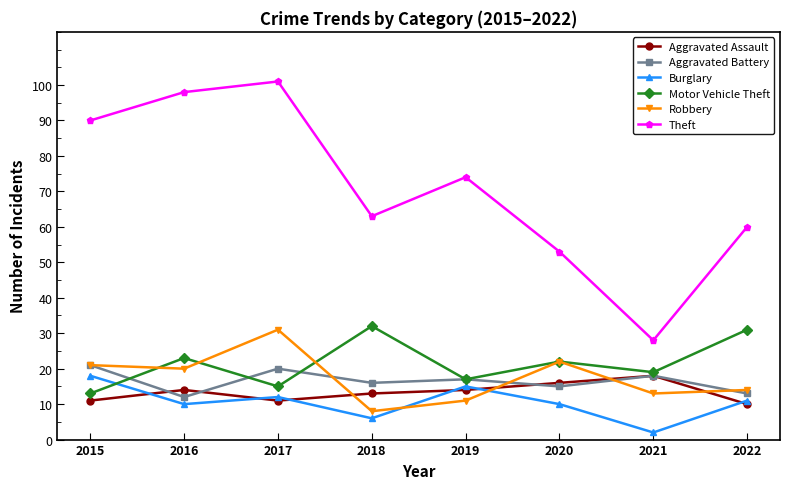

Reading right to left, extract all data points from this chart.

Aggravated Assault: 10	18	16	14	13	11	14	11
Aggravated Battery: 13	18	15	17	16	20	12	21
Burglary: 11	2	10	15	6	12	10	18
Motor Vehicle Theft: 31	19	22	17	32	15	23	13
Robbery: 14	13	22	11	8	31	20	21
Theft: 60	28	53	74	63	101	98	90